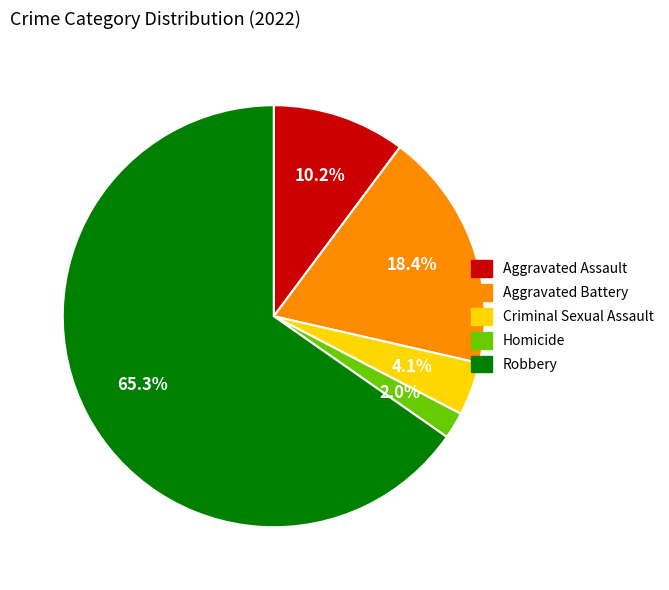

To the nearest percent, what portion does Homicide represent?

2%